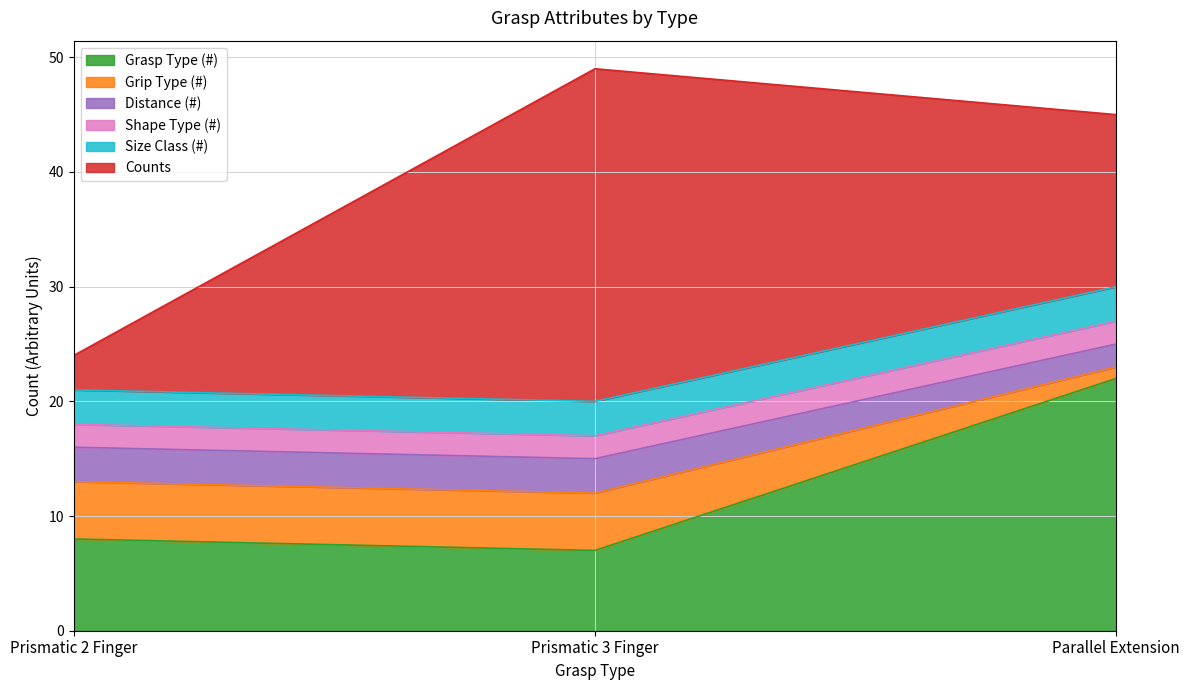

What is the highest value of the Grasp Type (#) series?

22